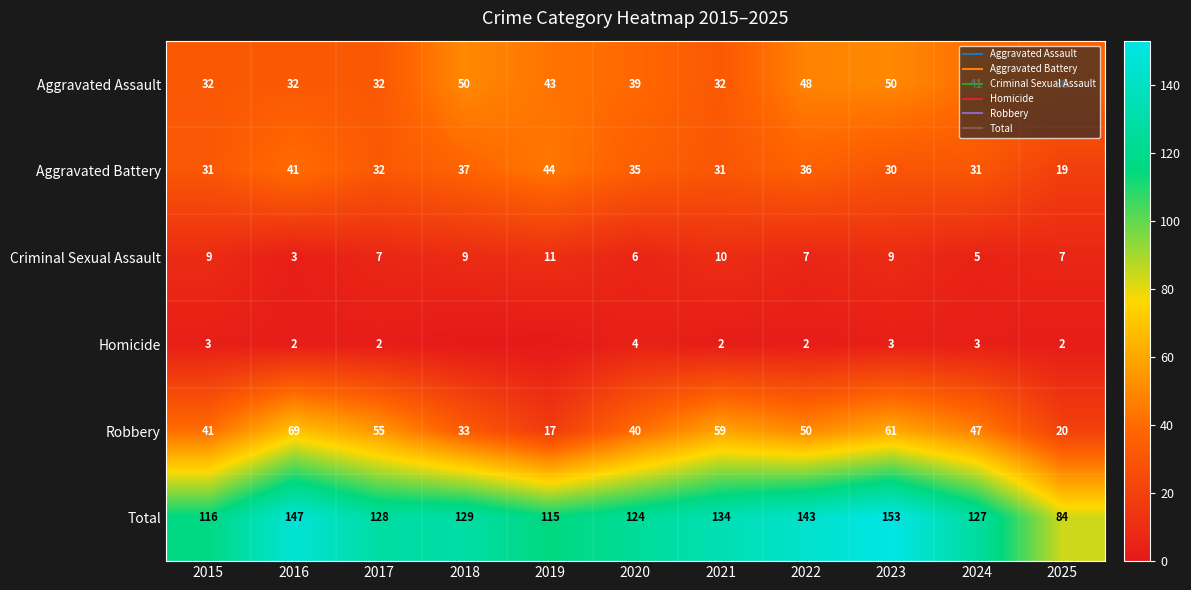

What is the spread (max minus min) of values at 2022?

141